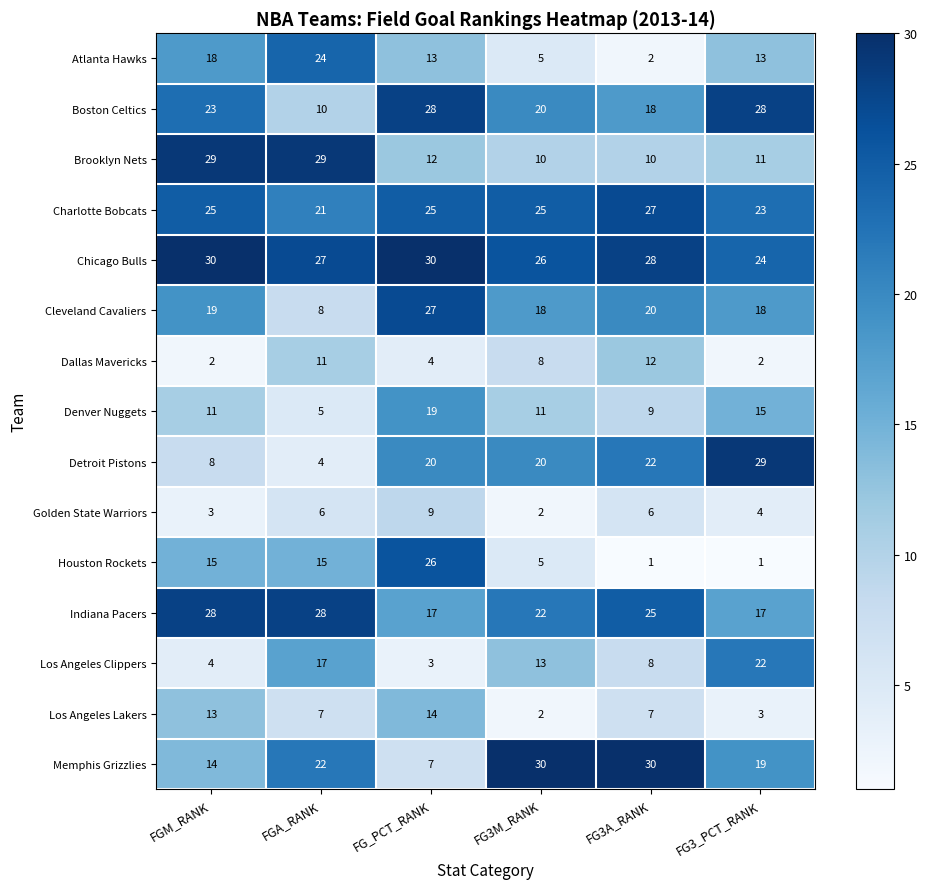

What is the spread (max minus min) of values at FG3M_RANK?

28